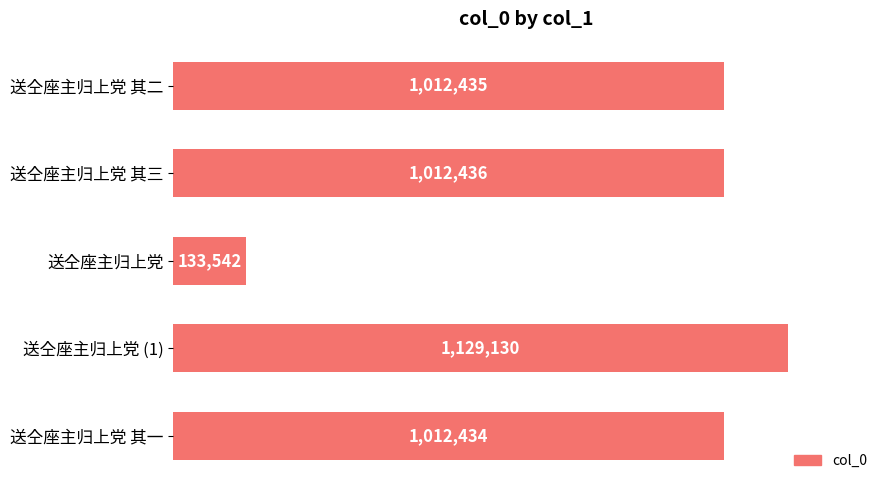

Which label corresponds to the smallest value in the chart?

送仝座主归上党